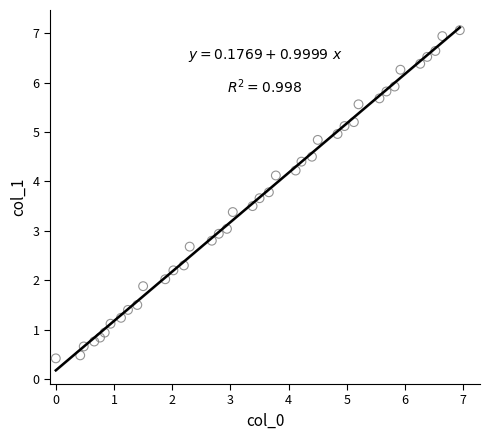

What is the range of Y values (max minus min)?

6.6